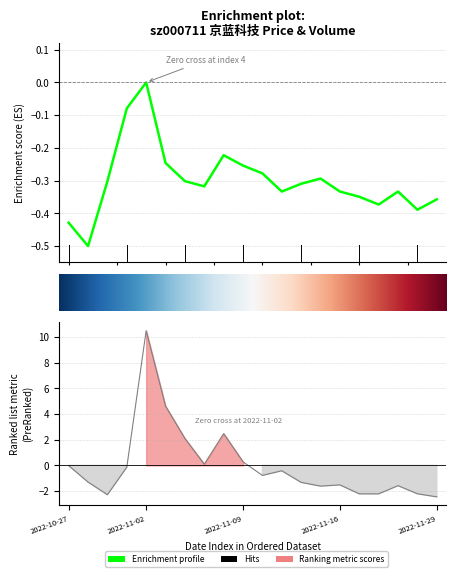

List the labels in order of volume value, largest first.

2022-11-02, 2022-11-03, 2022-11-08, 2022-11-04, 2022-11-09, 2022-11-07, 2022-10-27, 2022-11-01, 2022-11-11, 2022-11-10, 2022-10-28, 2022-11-14, 2022-11-16, 2022-11-21, 2022-11-15, 2022-11-28, 2022-11-17, 2022-11-18, 2022-10-31, 2022-11-29